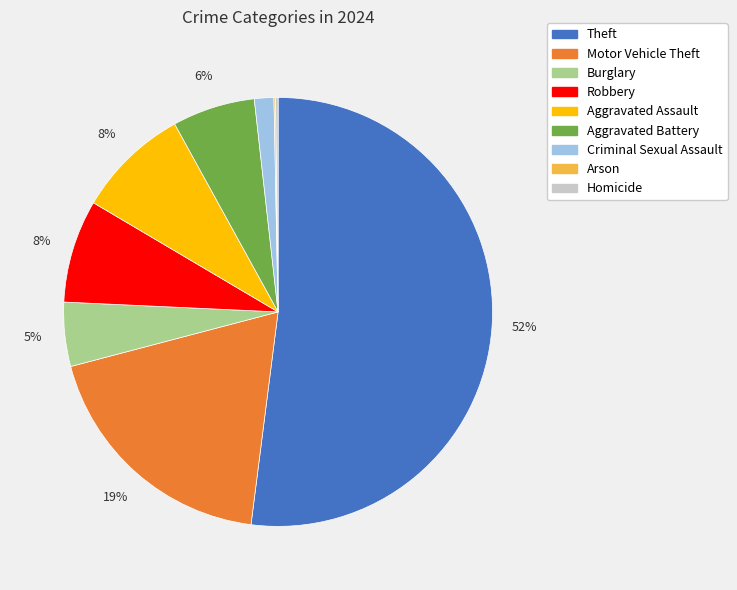

To the nearest percent, what is the average slice percentage?

11%